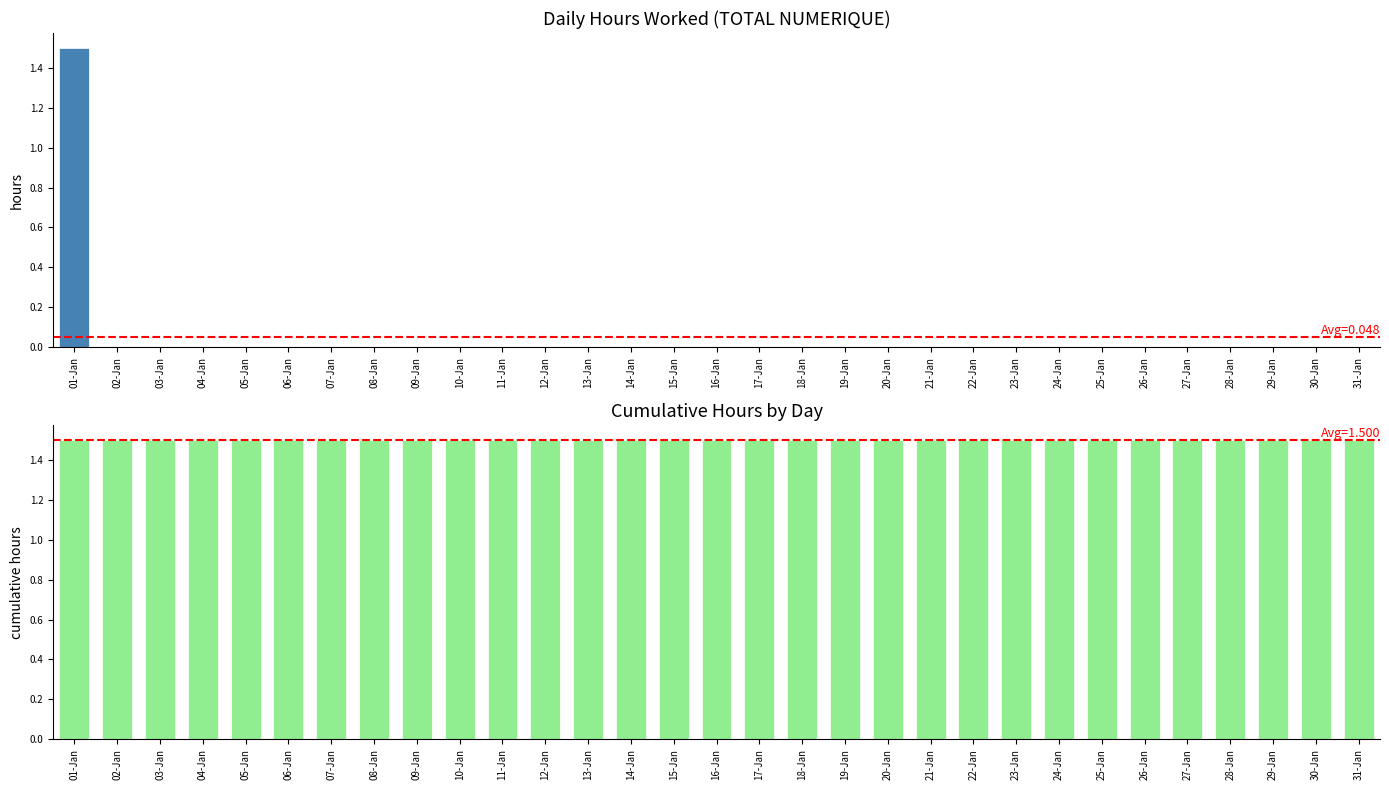

Which series has the largest total across all categories?

Cumulative TOTAL NUMERIQUE